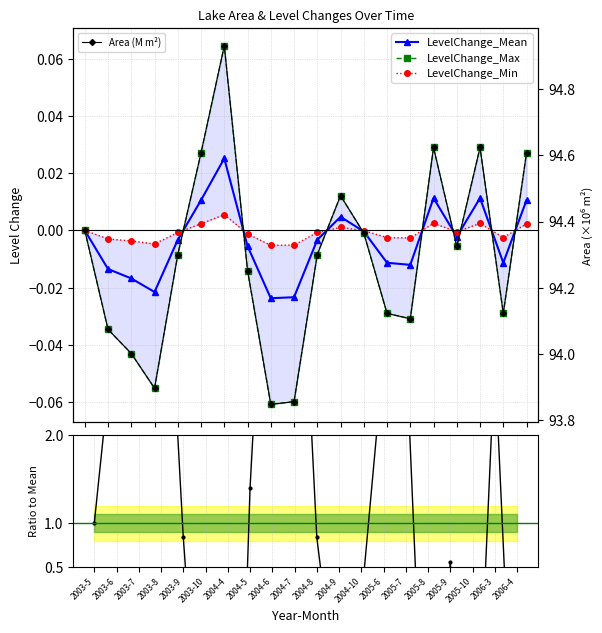

Where does the LevelChange_Min series first go above 0?

2003-10